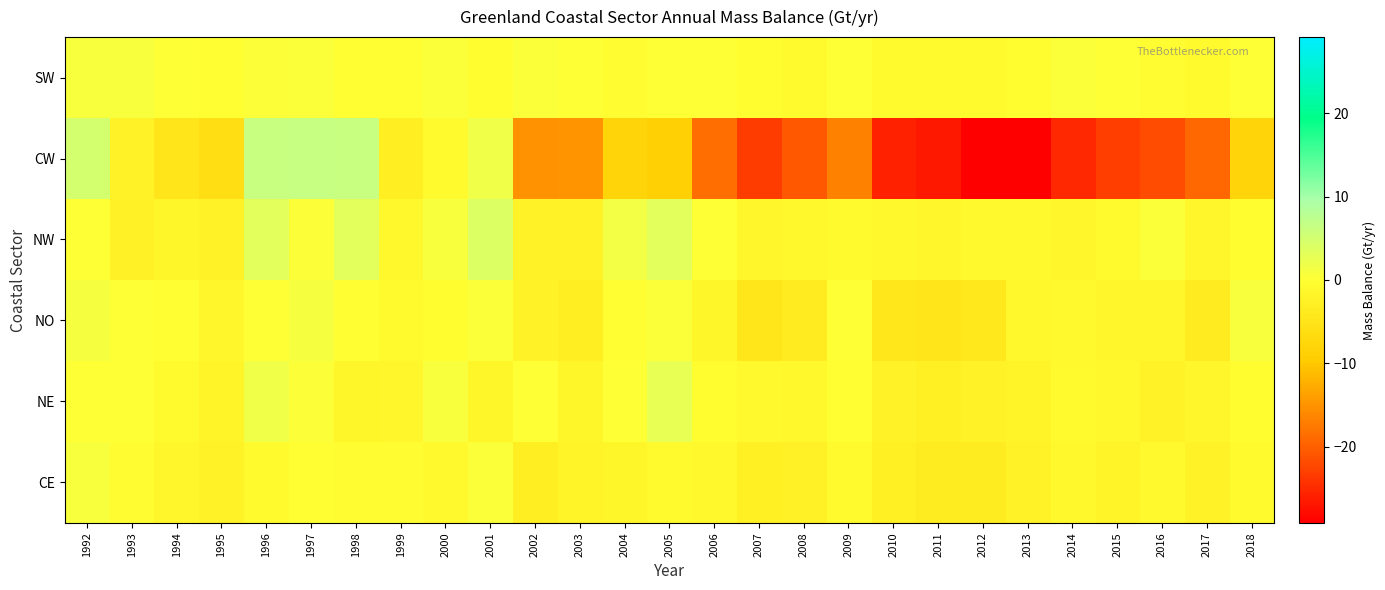

Which label corresponds to the smallest value in the chart?

2013